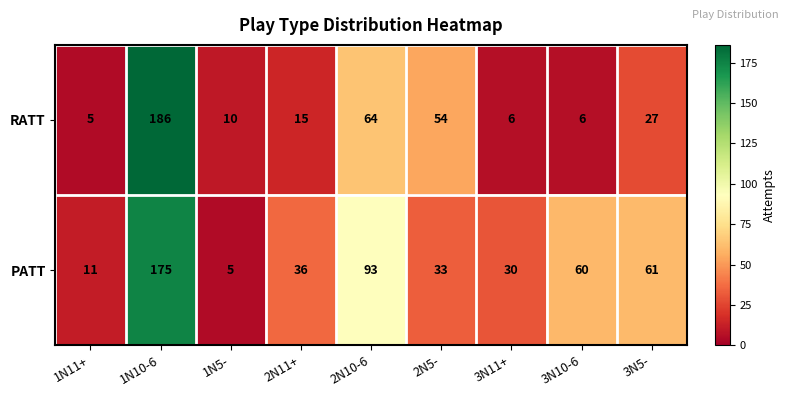

At which label does RATT first exceed 15?

1N10-6